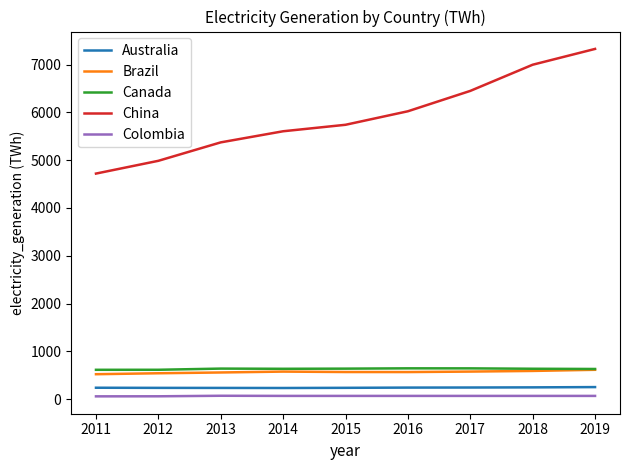

The Canada series shows 371.0 at 2012. True or false?

False